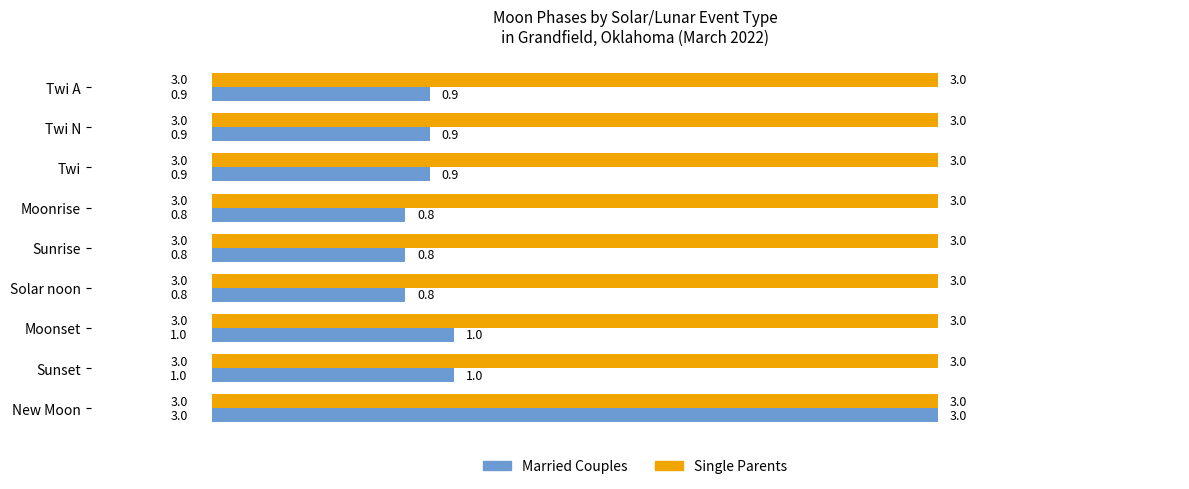

Which category has the highest value in the Married Couples series?

New Moon